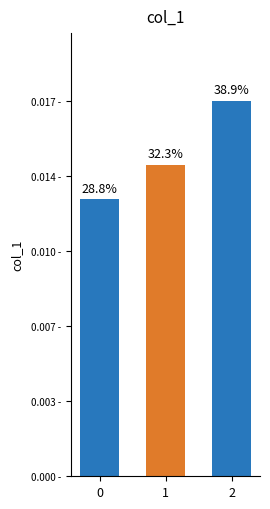

True or false: the data shows 0.0 at 1.

True